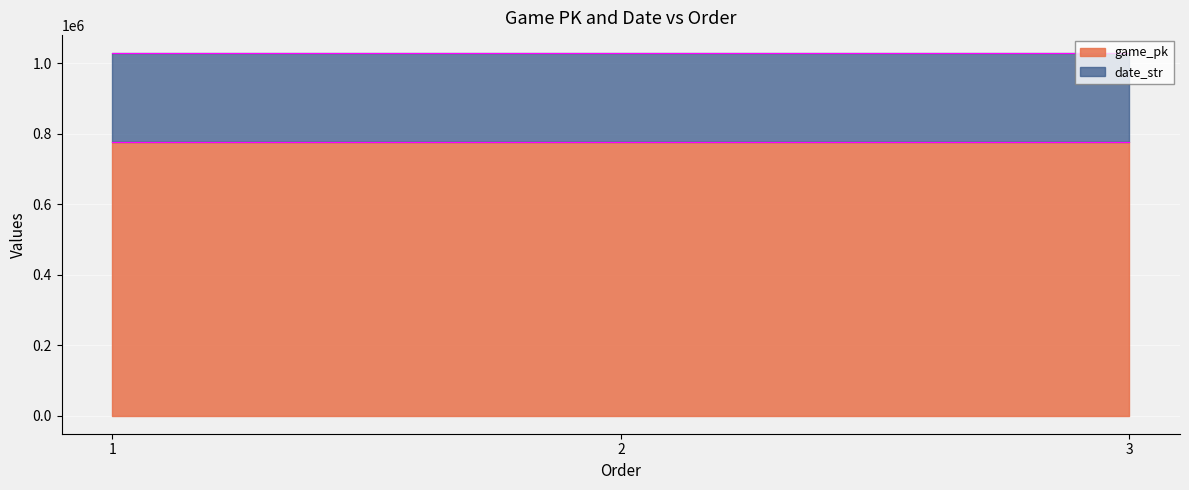

Is the value of date_str at 2 greater than the value of game_pk at 2?

Yes